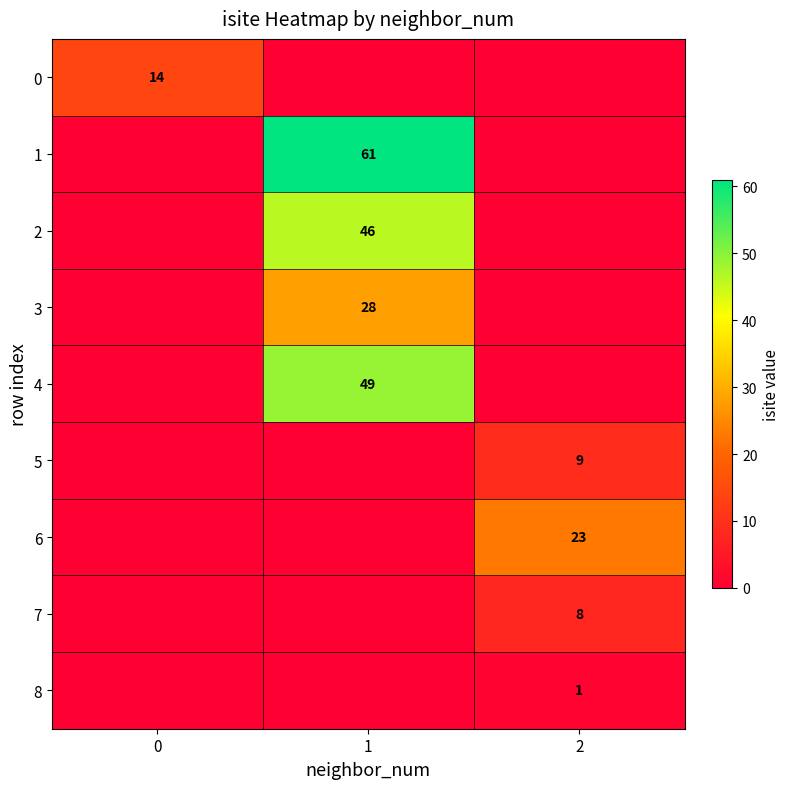

Which has a higher value, 2 or 1?

2